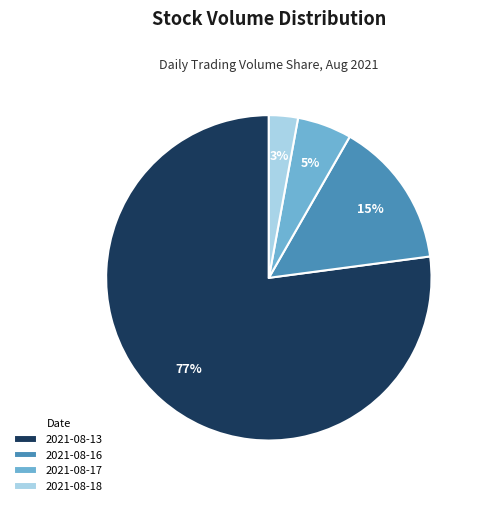

Count the number of slices in the pie.

4